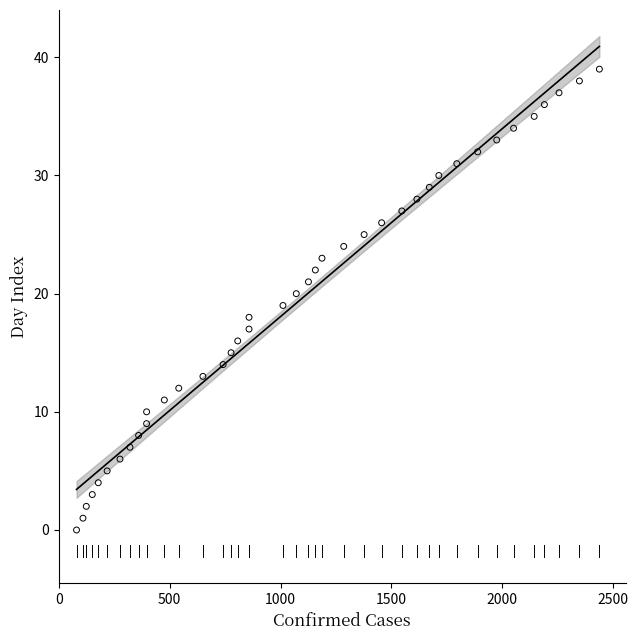

What is the range of X values (max minus min)?

2358